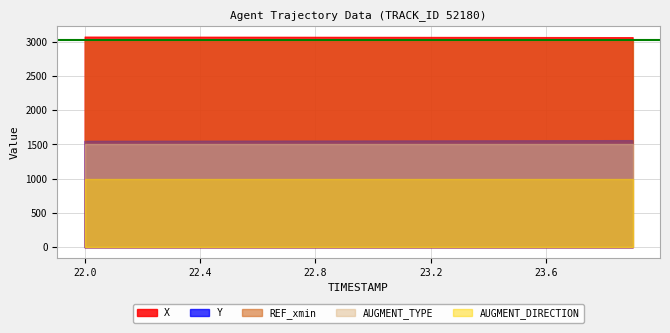

Is it true that AUGMENT_TYPE equals 1.4 at 23.9?

False